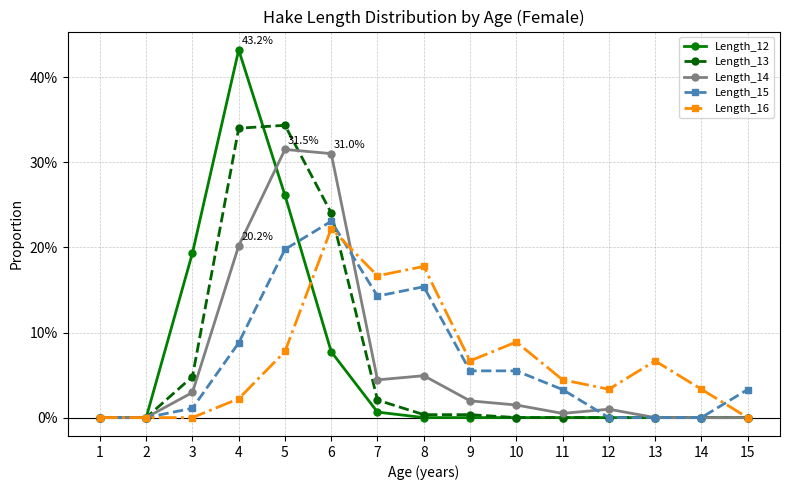

What are all the series names shown in the legend?

Length_12, Length_13, Length_14, Length_15, Length_16